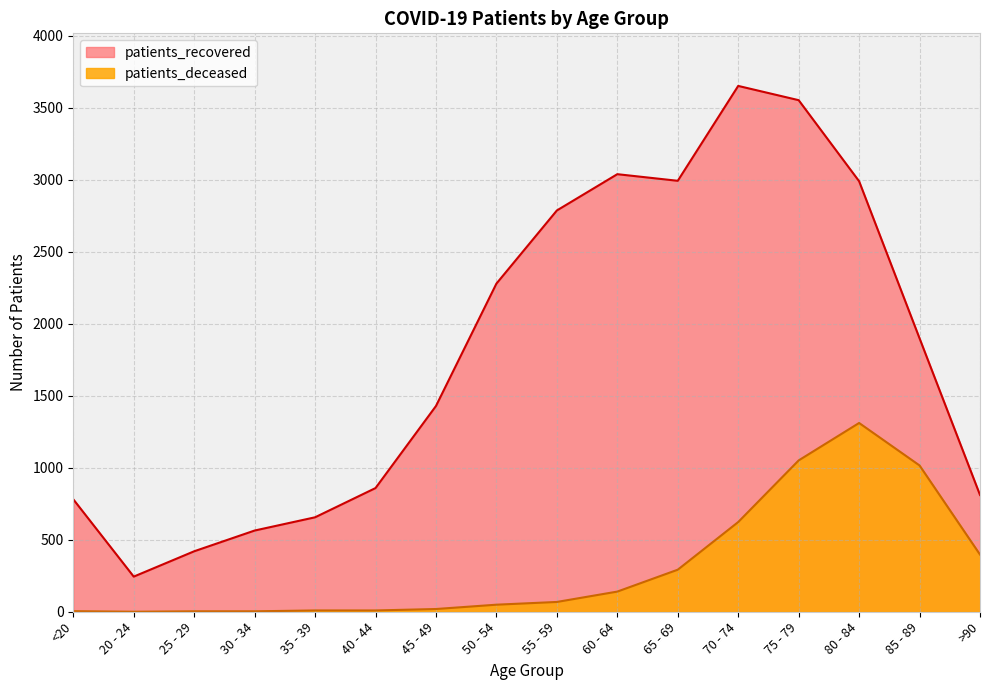

True or false: patients_recovered has more than 1 points higher than both neighbors.

True